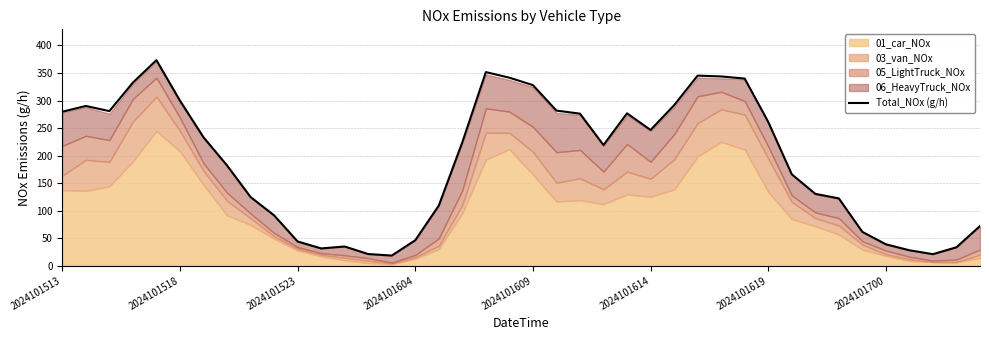

True or false: the data shows 296.6 at 17.

False